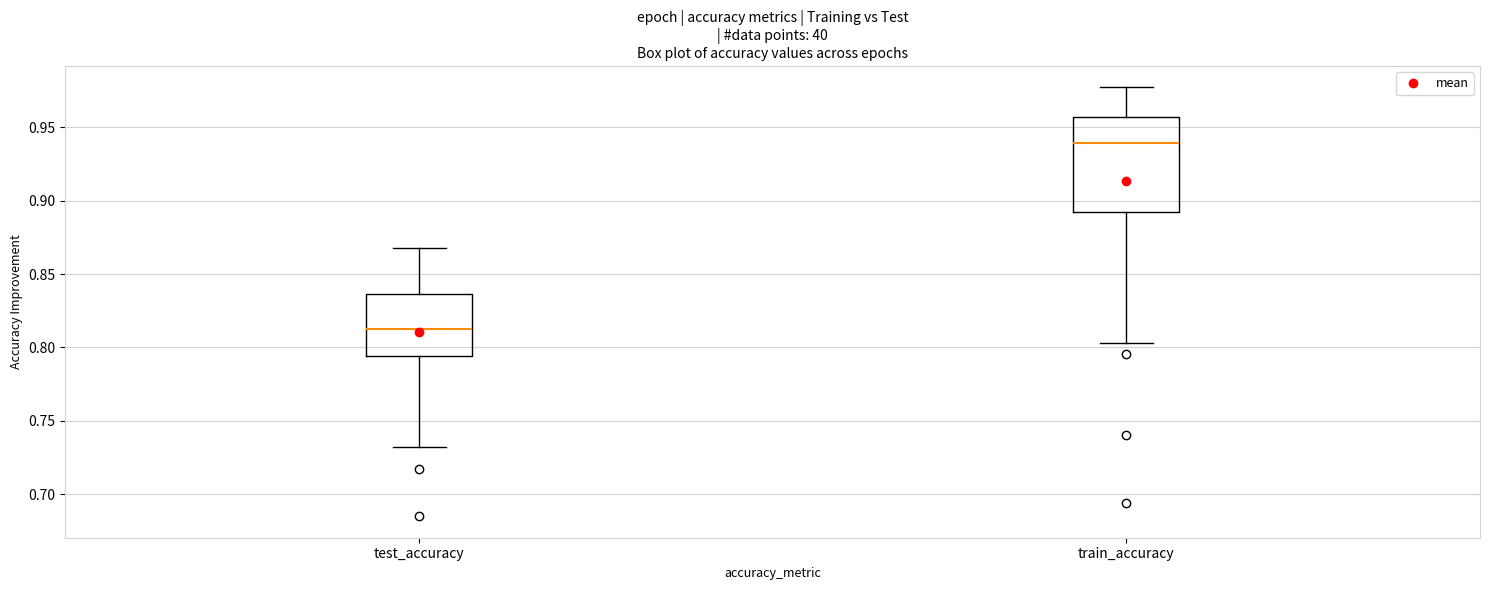

Reading left to right, transcribe this box plot: for each box, give where its median line is, the range the box spans, and where its two whiskers end, as read against the y-axis. The values are not printed on the chart, so give them approximately, as read against the axis.

test_accuracy: median 0.815, box 0.795 to 0.835, whiskers 0.735 to 0.870
train_accuracy: median 0.940, box 0.895 to 0.955, whiskers 0.805 to 0.975